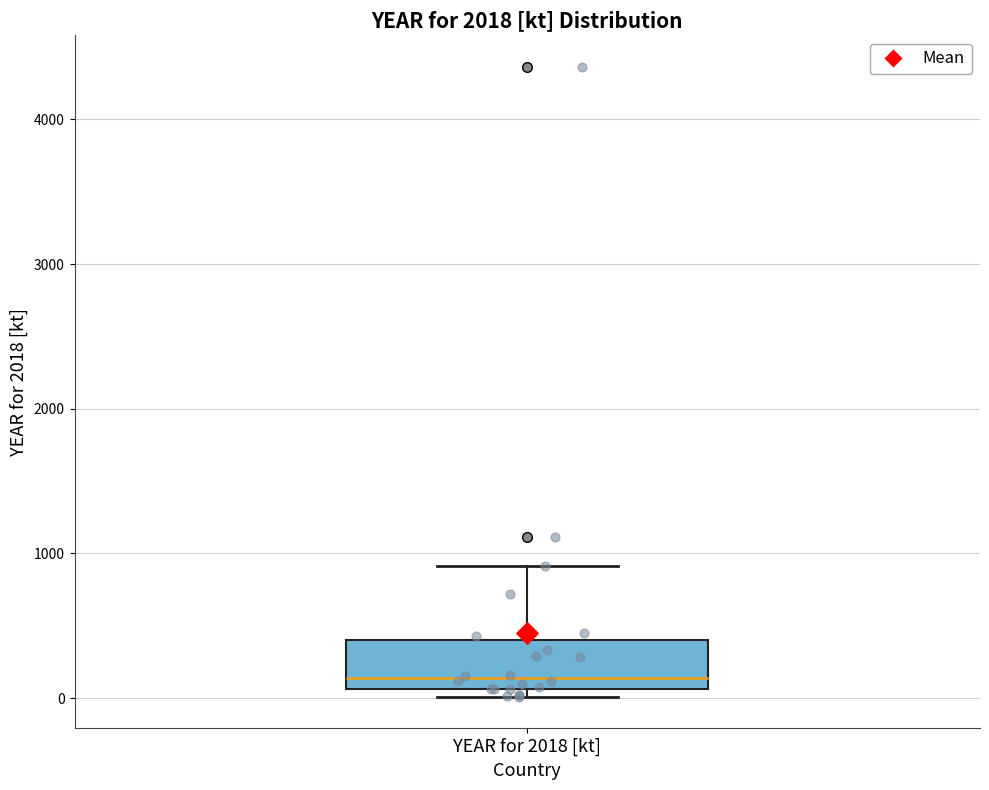

Read this box plot against the y-axis: the position of the median line, the range covered by the box, and the ends of both whiskers. The values are not printed on the chart, so give them approximately, as read against the axis.

median 100 (just above the box's lower edge), box 100 to 400, whiskers 0 to 900